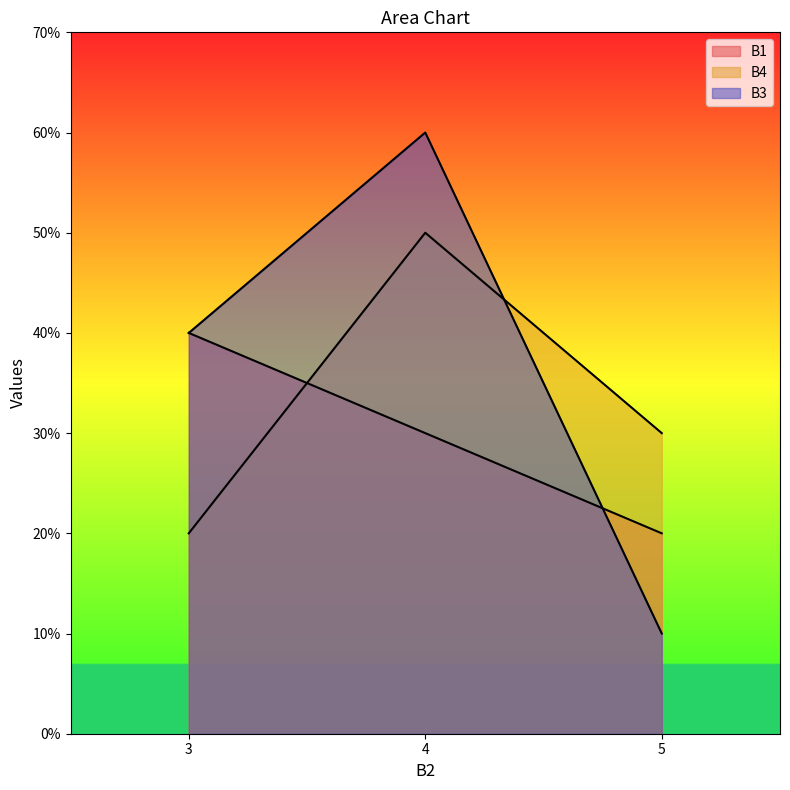

Reading left to right, list all the values displayed in this chart.

B1: 3=4	4=3	5=2
B4: 3=2	4=5	5=3
B3: 3=4	4=6	5=1